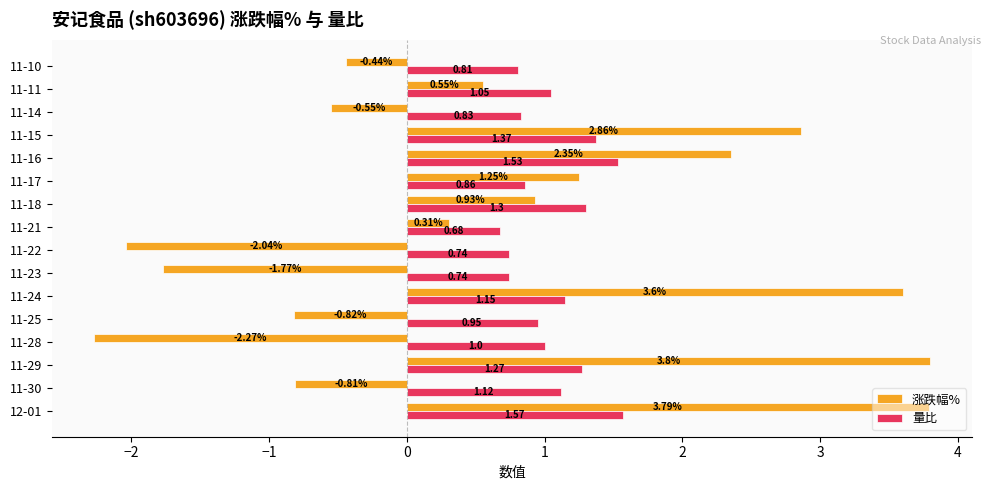

Which category has the lowest value in the 量比 series?

11-21